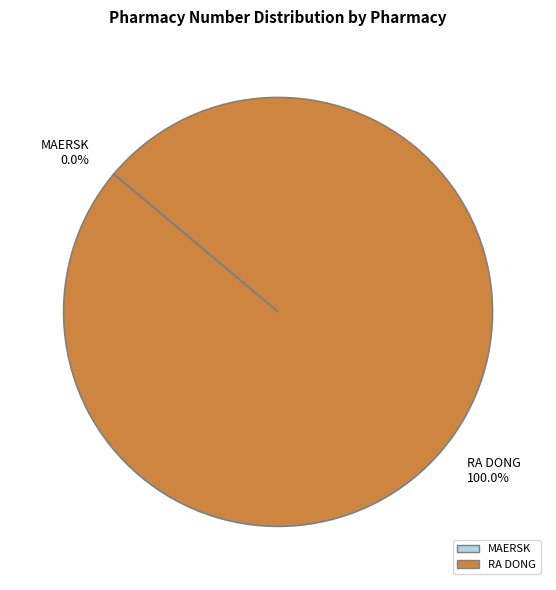

Which slice is the largest?

RA DONG